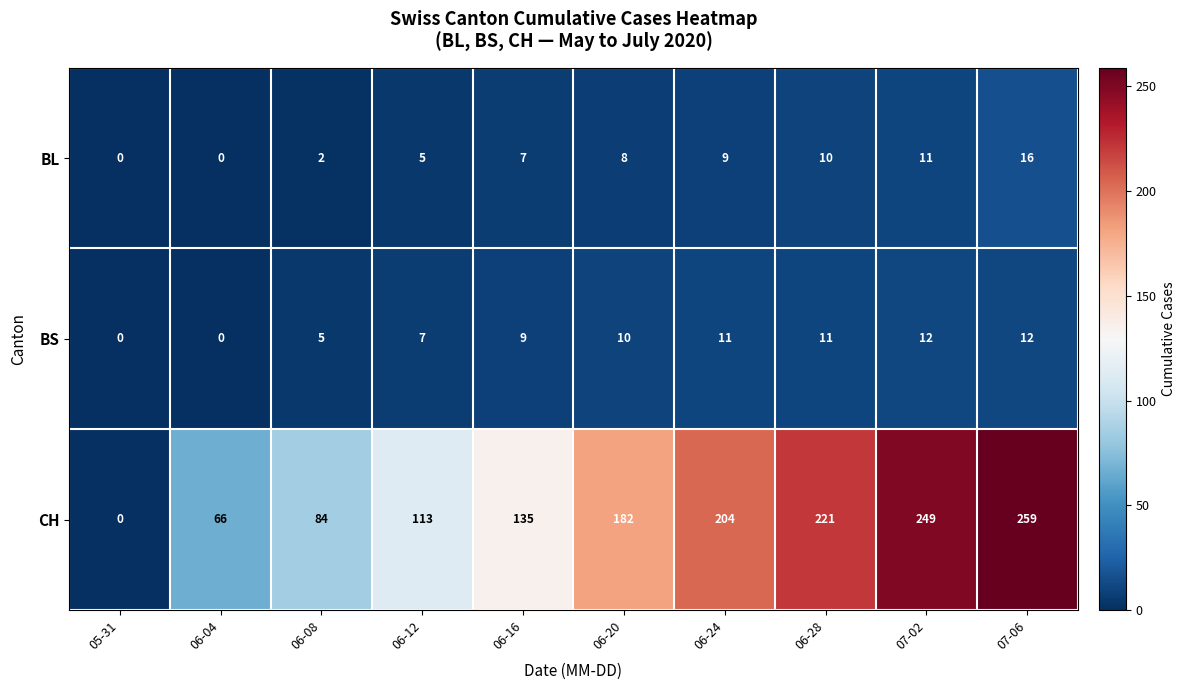

What is the spread (max minus min) of values at 06-28?

211